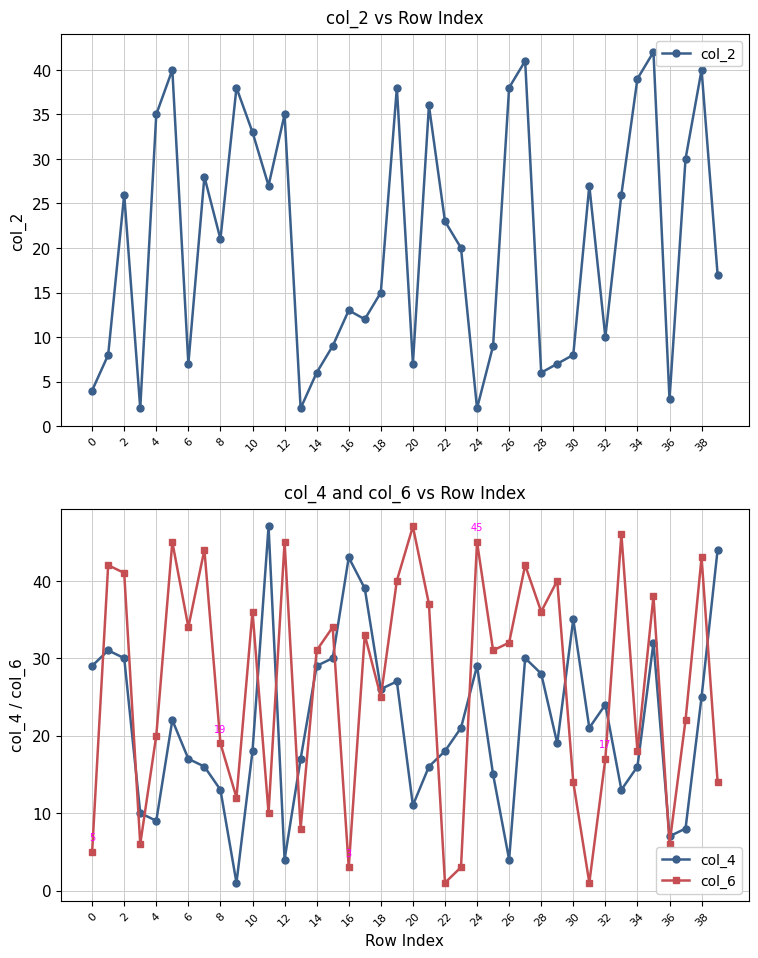

What is the total value across all series at 23?

44